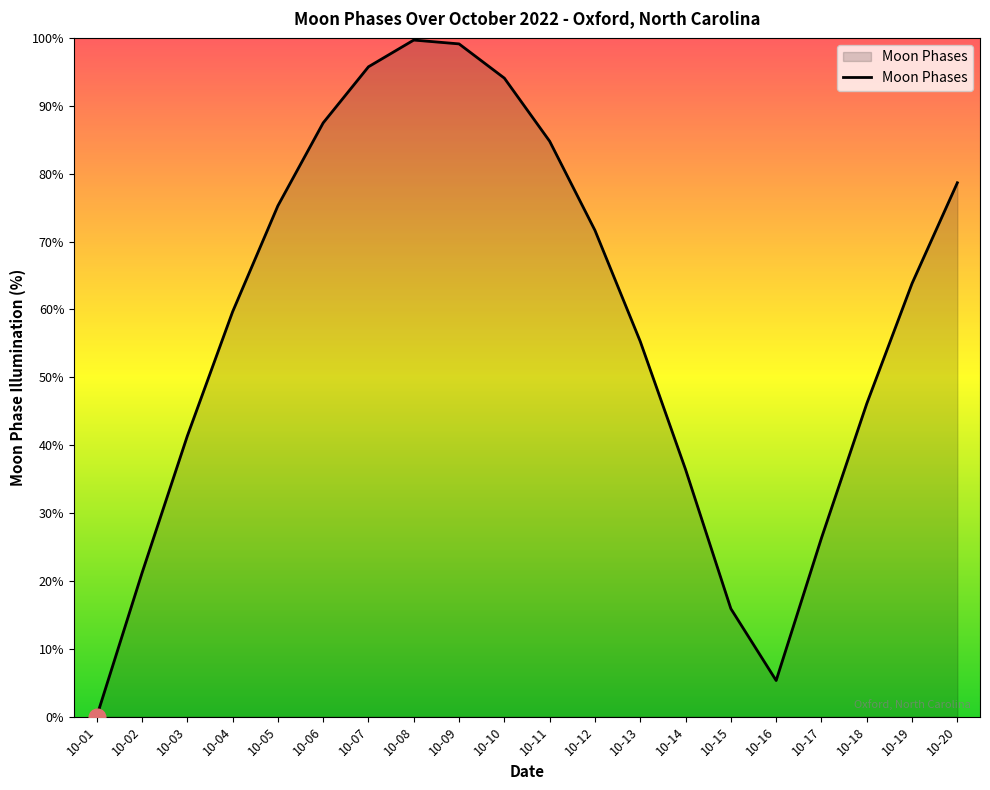

What is the sum of the values at 10-13 and 10-12?

126.9